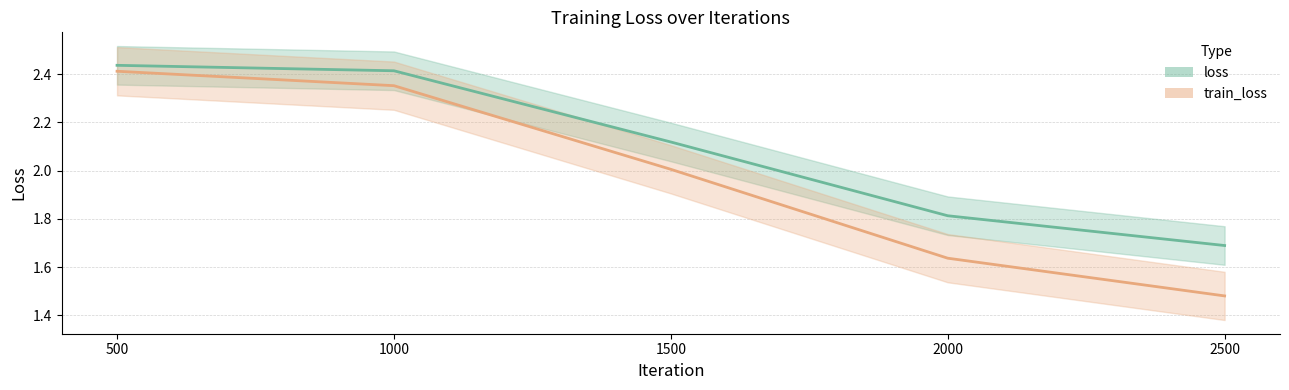

Reading right to left, extract all data points from this chart.

loss: 2500=1.7	2000=1.8	1500=2.1	1000=2.4	500=2.4
train_loss: 2500=1.5	2000=1.6	1500=2.0	1000=2.4	500=2.4